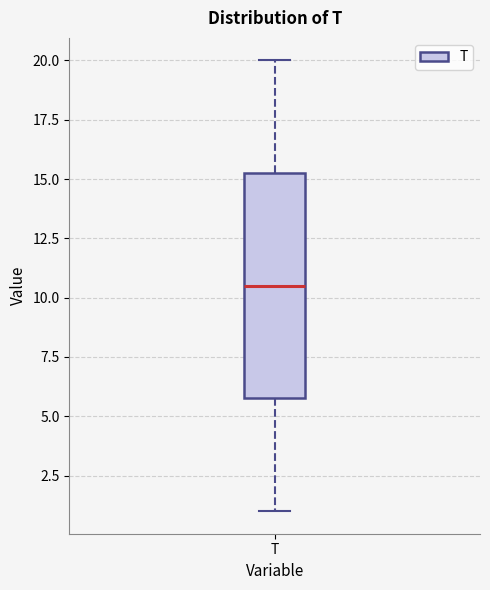

Where does the upper whisker of the box for T end on the y-axis? The values are not printed on the chart, so give them approximately, as read against the axis.

20.0